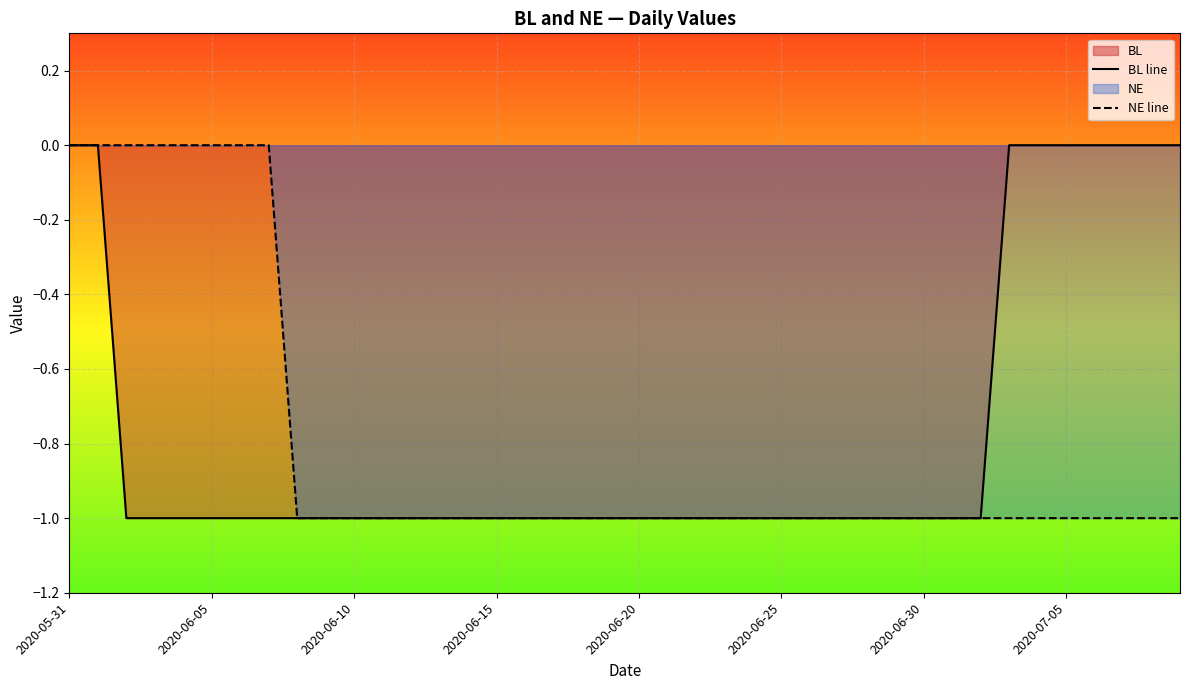

Is it true that BL line equals -1 at 2020-07-05?

False